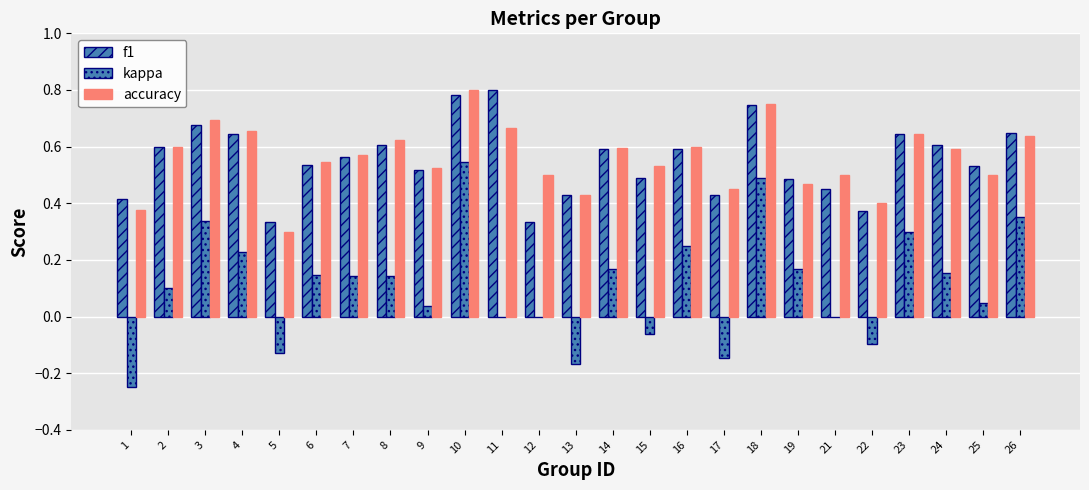

What is the value of the accuracy bar at the 15th from the left?

0.5